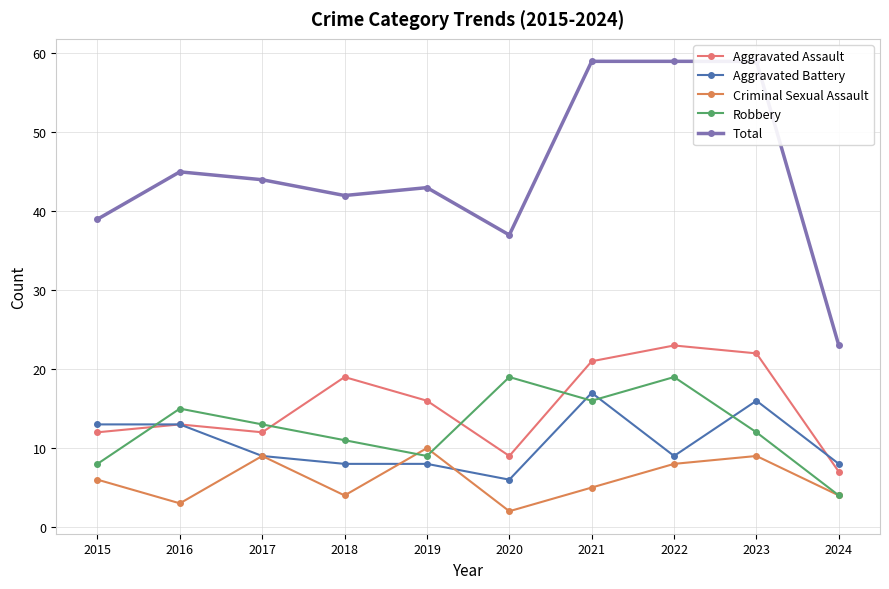

The value of Aggravated Assault at 2023 is 22. True or false?

True